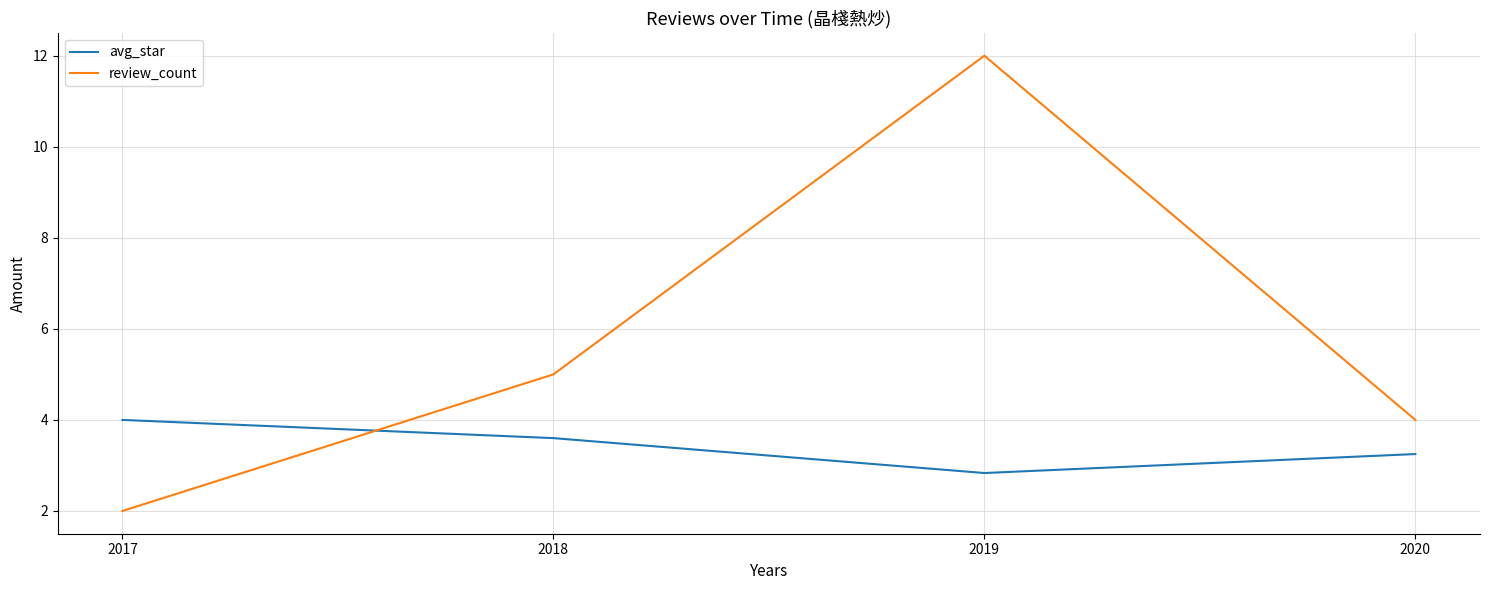

How many distinct data groups are displayed?

2